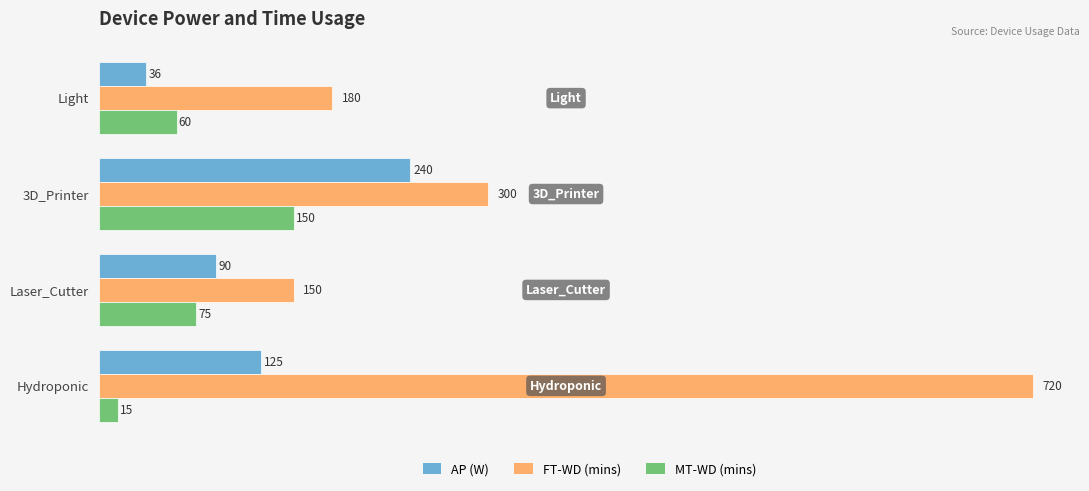

What are all the series names shown in the legend?

AP (W), FT-WD (mins), MT-WD (mins)